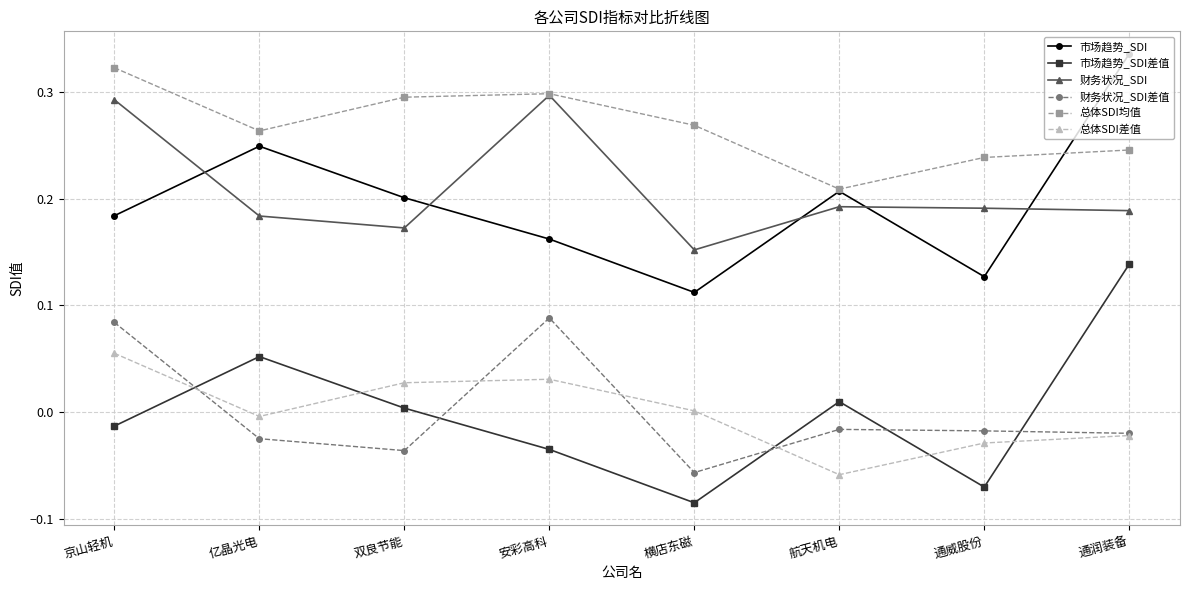

Is the value of 总体SDI差值 at 横店东磁 greater than the value of 市场趋势_SDI at 通润装备?

No